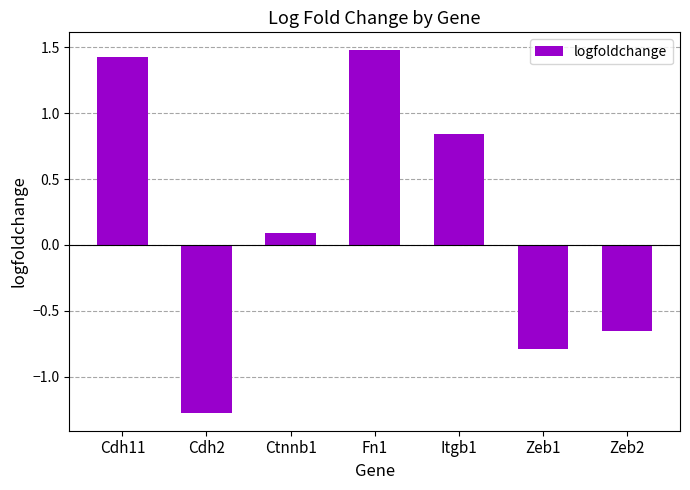

What position from the right is Zeb2?

1